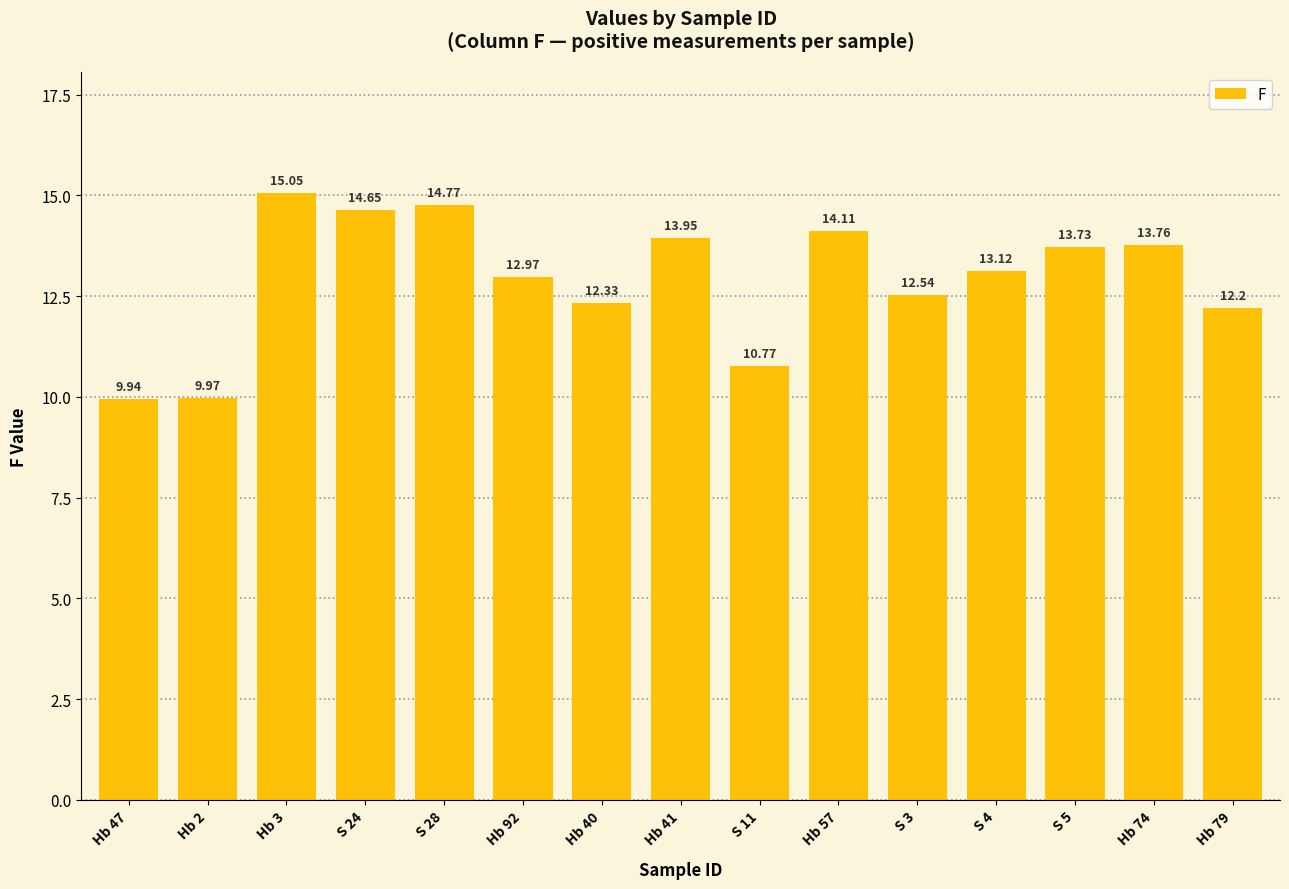

What is the label of the 2nd bar from the left?

Hb 2